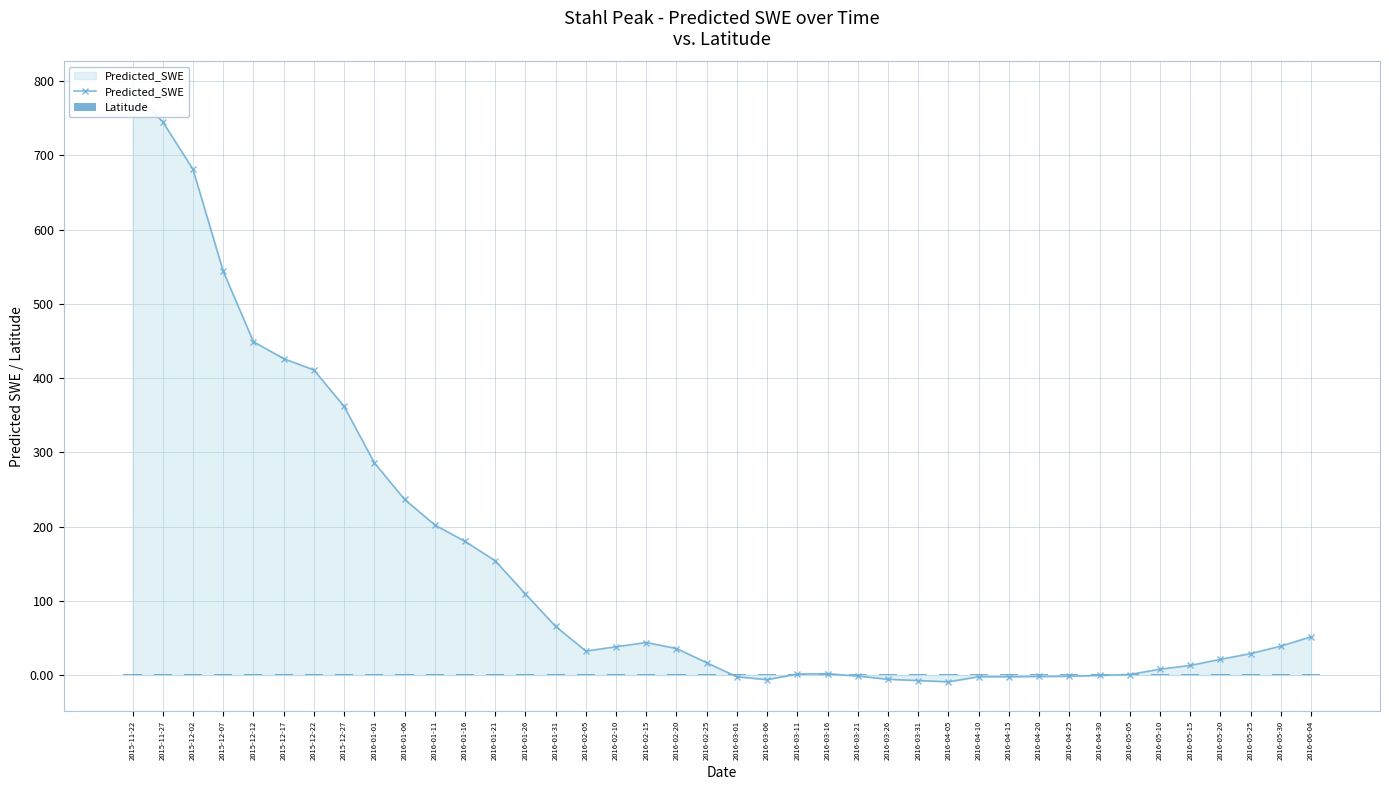

How many data points in Predicted_SWE are above 35?

20